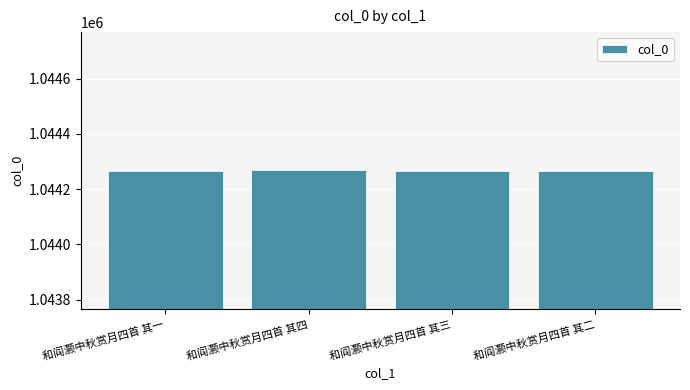

What is the ratio of the value at 和阎灏中秋赏月四首 其一 to the value at 和阎灏中秋赏月四首 其三?

1.0